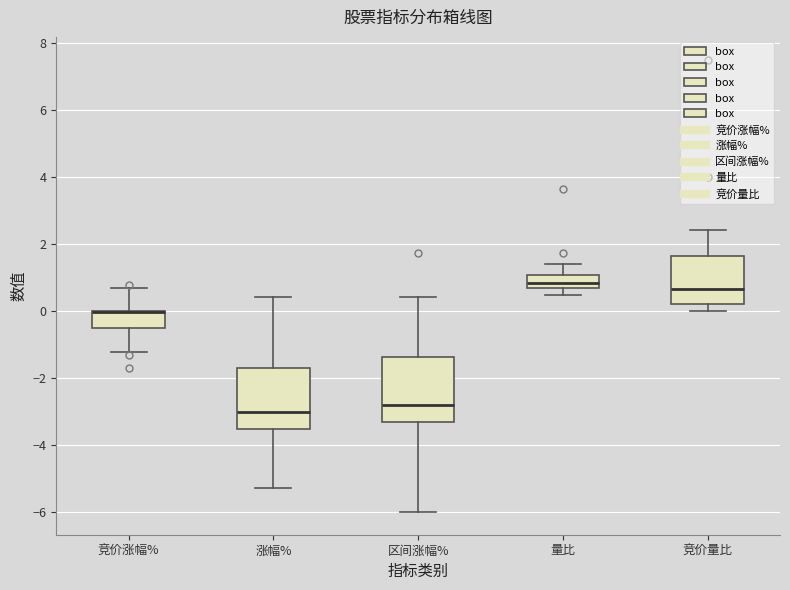

Where is the lower edge of the box for 竞价量比 on the y-axis? The values are not printed on the chart, so give them approximately, as read against the axis.

0.2